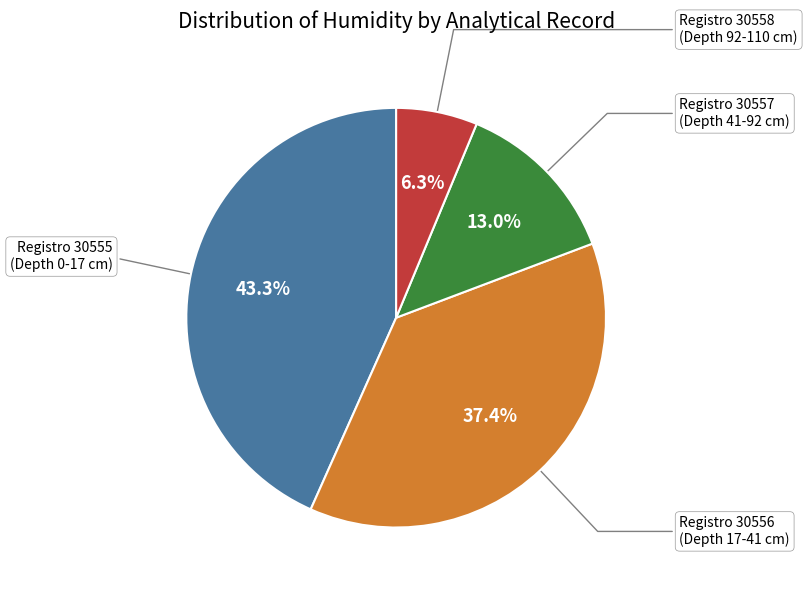

Is there a majority slice in this chart?

No